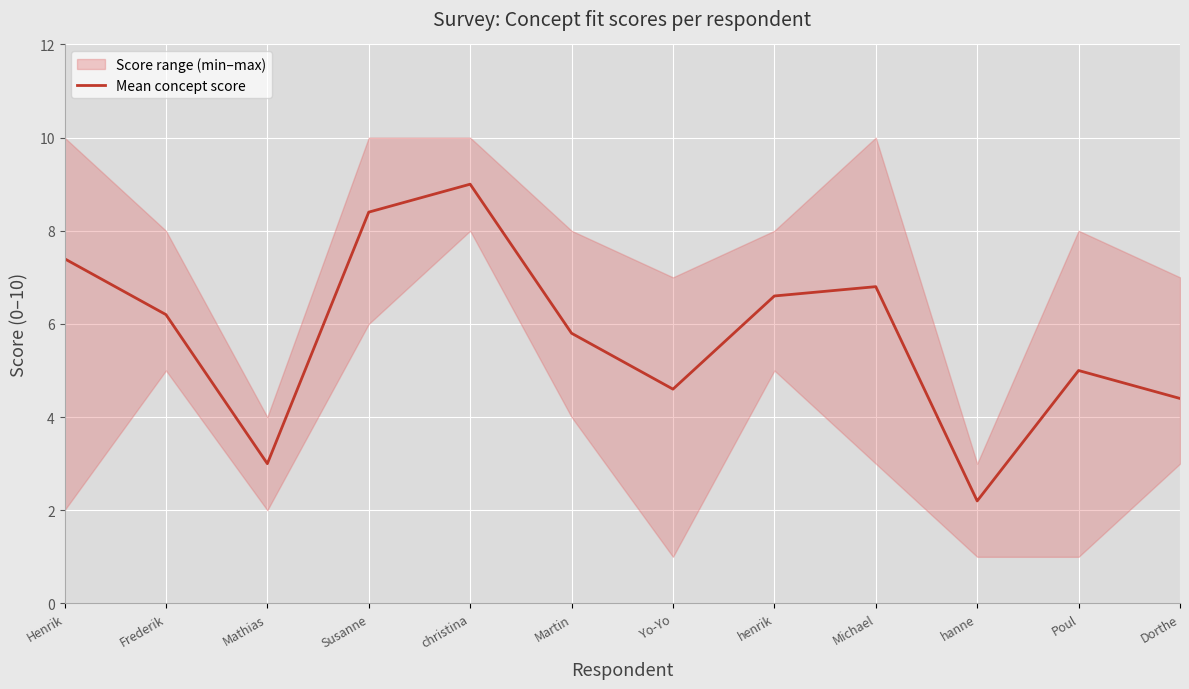

What is the difference between the values at Mathias and Michael?

3.8